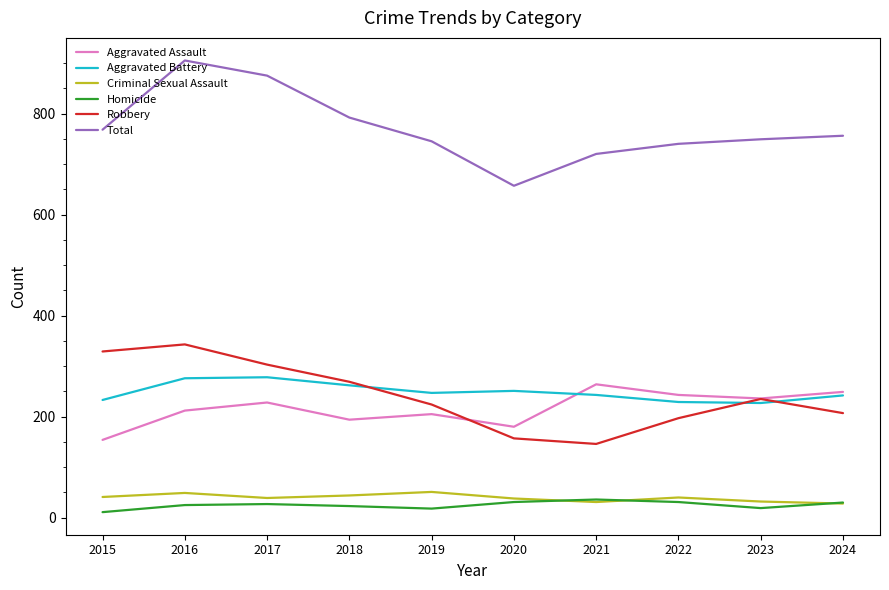

What is the total value across all series at 2015?

1536